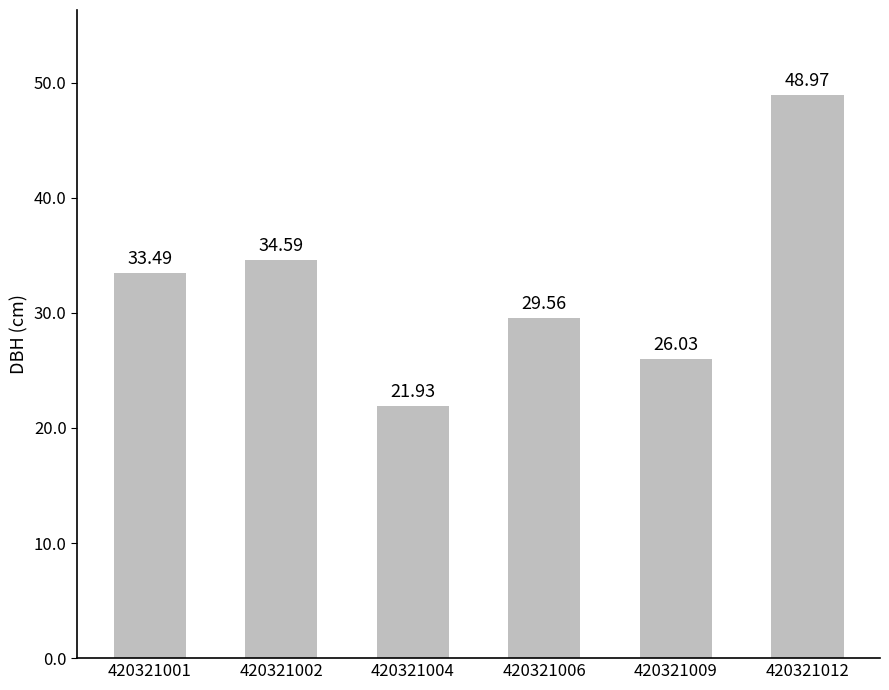

What is the change in value from 420321004 to 420321009?

+4.1